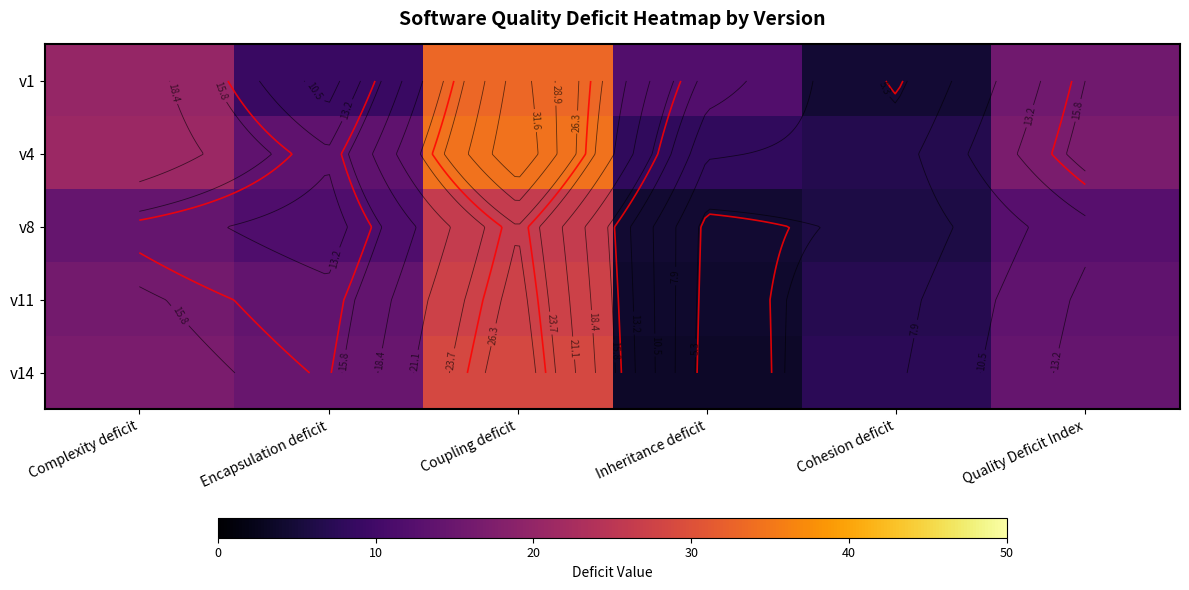

What is the difference between the maximum and minimum values in the v4 series?

27.7